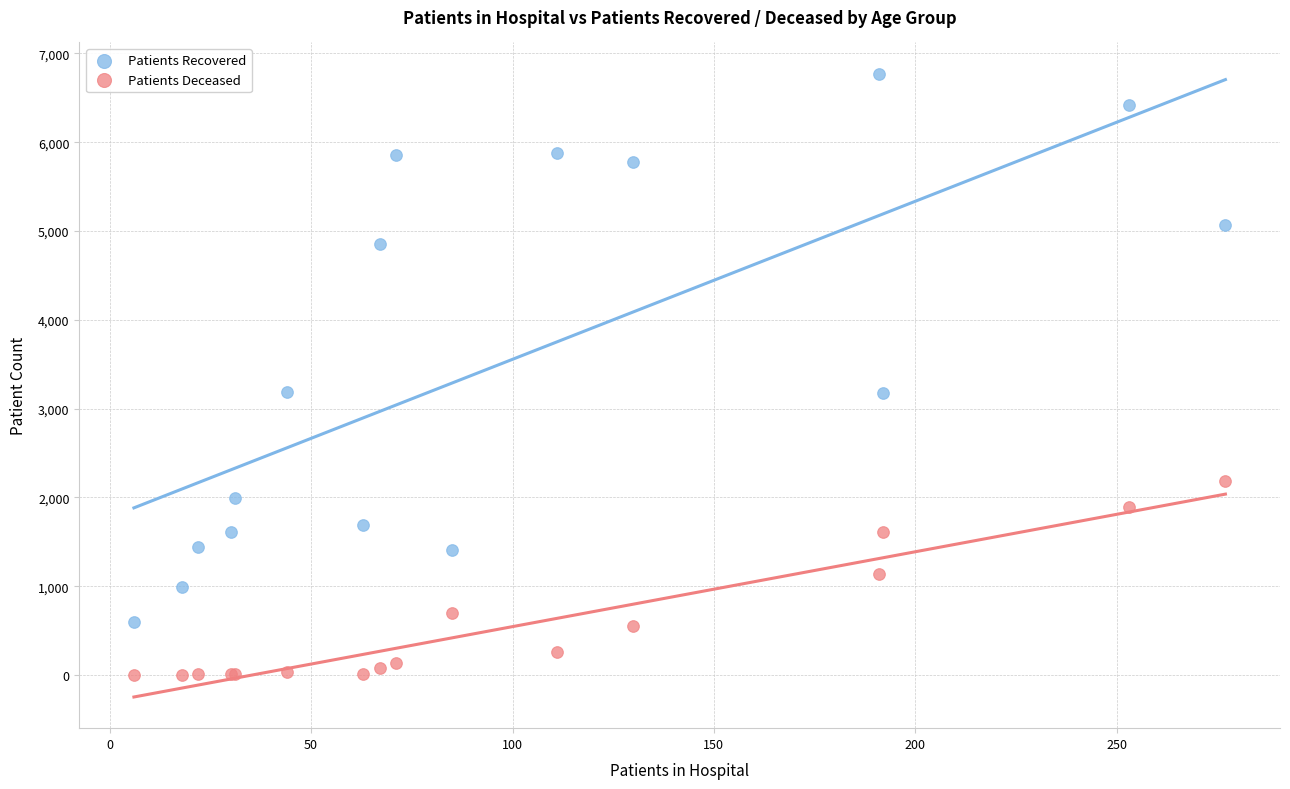

What is the X range (max minus min) for the scatter plot?

271